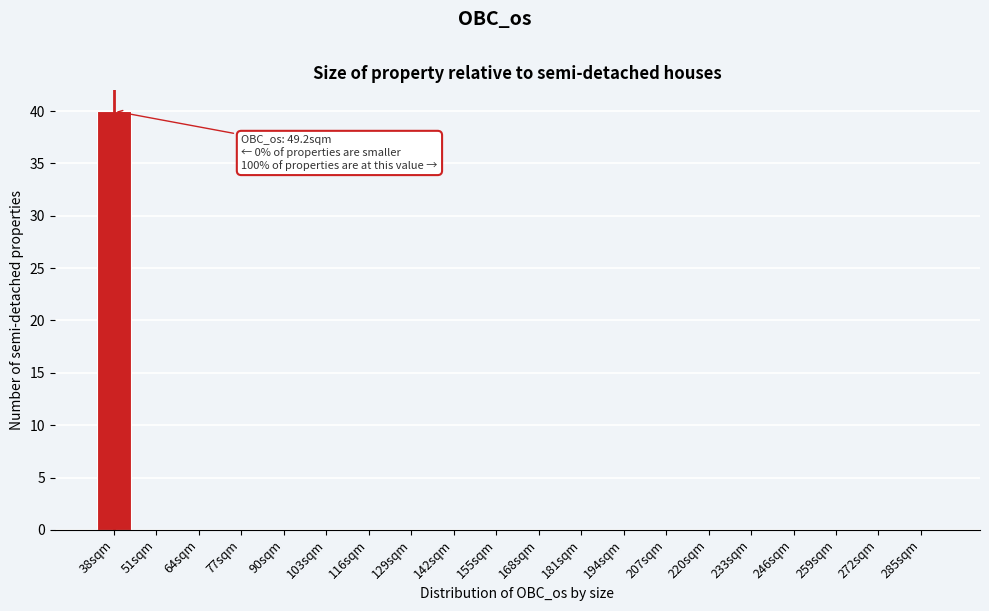

Reading left to right, transcribe all the data shown in this chart.

38sqm=40	51sqm=0	64sqm=0	77sqm=0	90sqm=0	103sqm=0	116sqm=0	129sqm=0	142sqm=0	155sqm=0	168sqm=0	181sqm=0	194sqm=0	207sqm=0	220sqm=0	233sqm=0	246sqm=0	259sqm=0	272sqm=0	285sqm=0